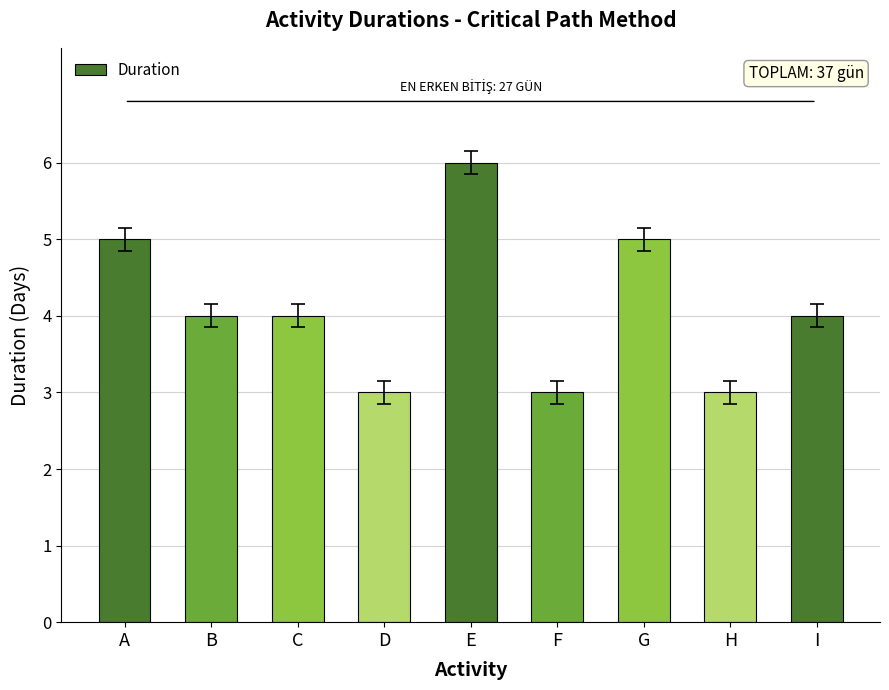

What is the smallest value displayed?

3